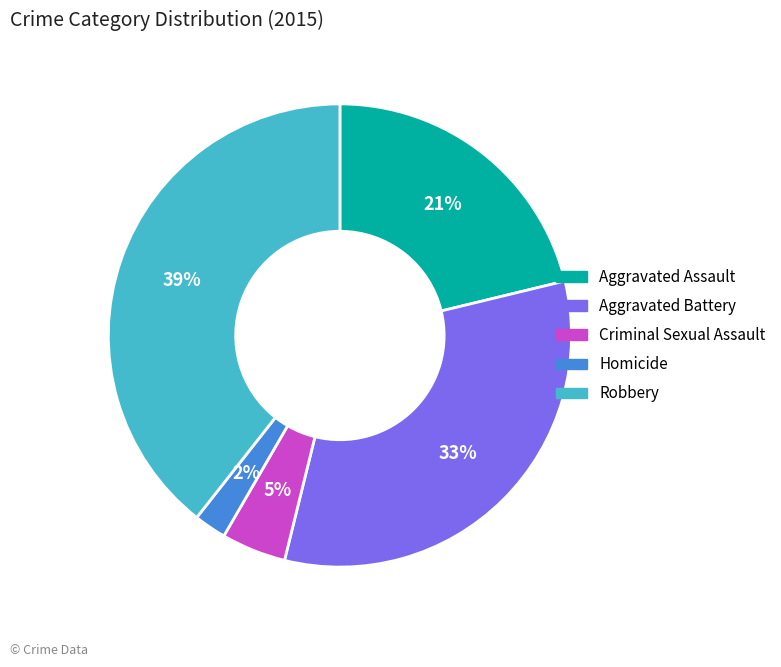

Which slice is the largest?

Robbery